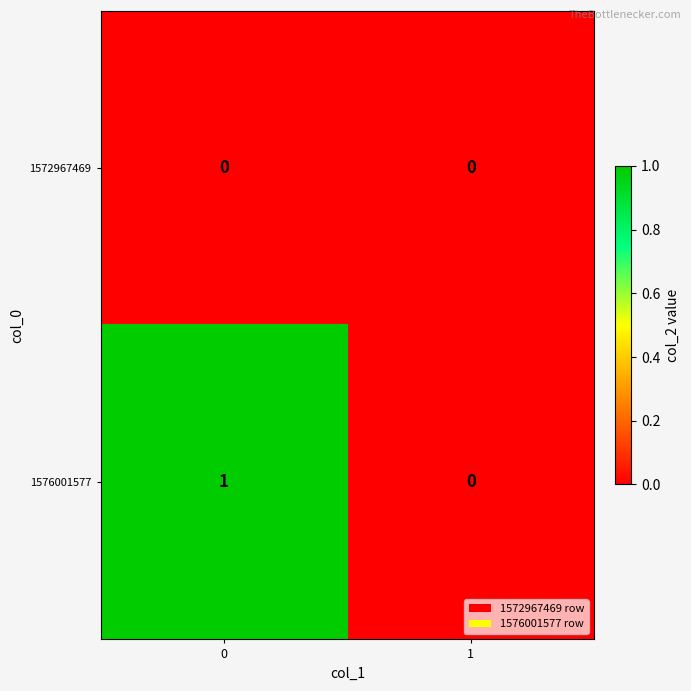

The 1572967469 series shows 0 at 0. True or false?

True